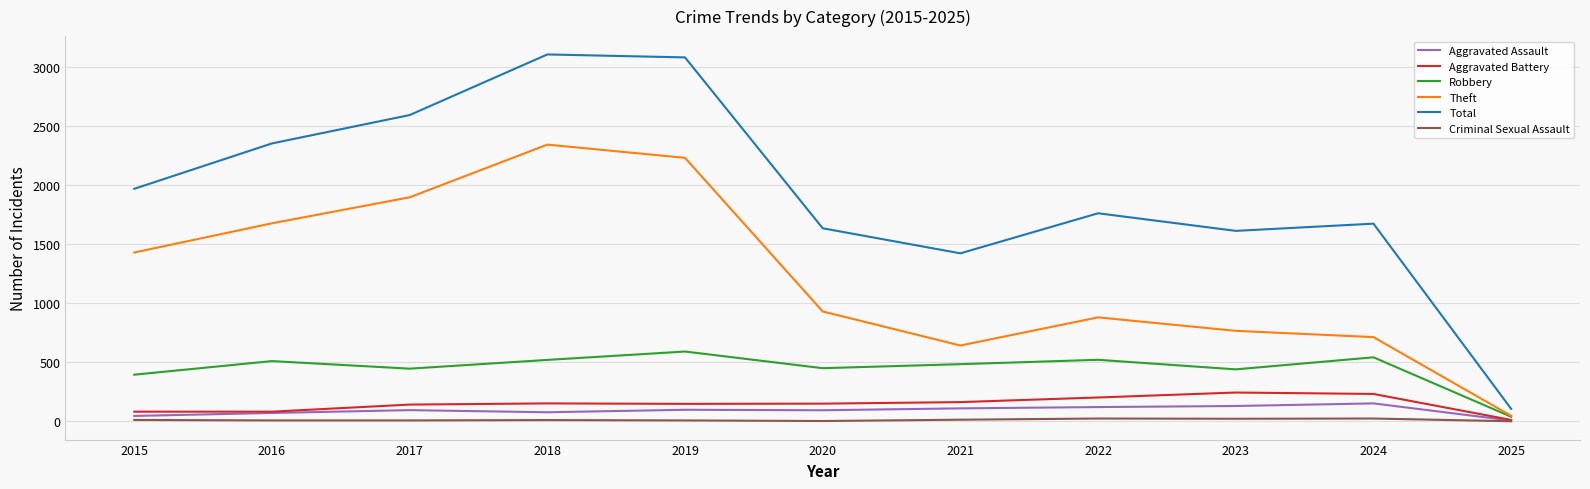

True or false: Robbery and Criminal Sexual Assault intersect in this chart.

False